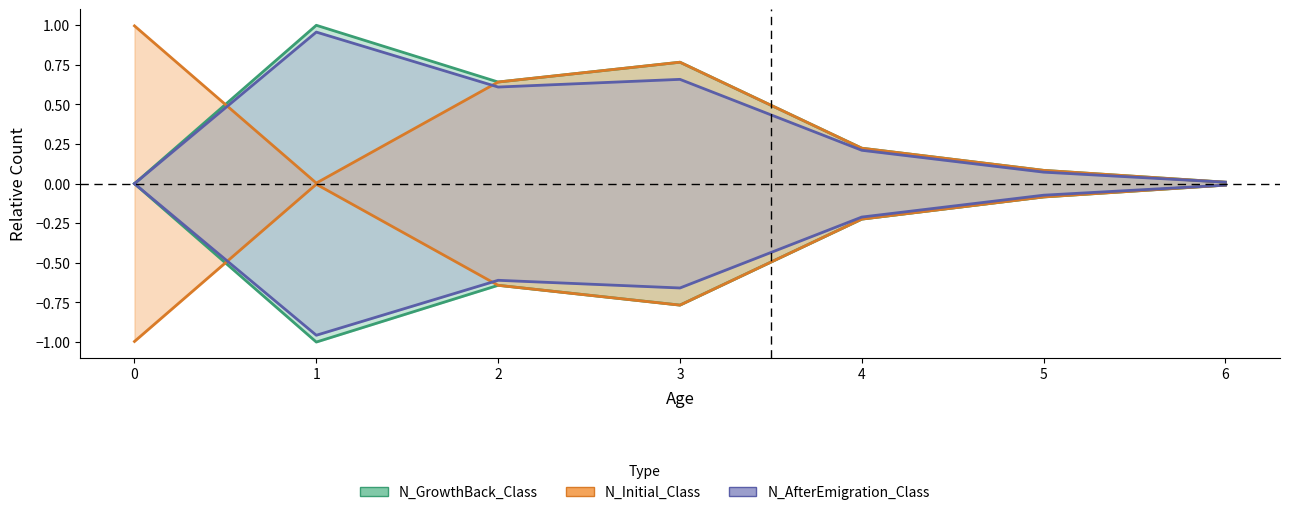

What is the value of the N_Initial_Class point at the 6th from the left?

0.1